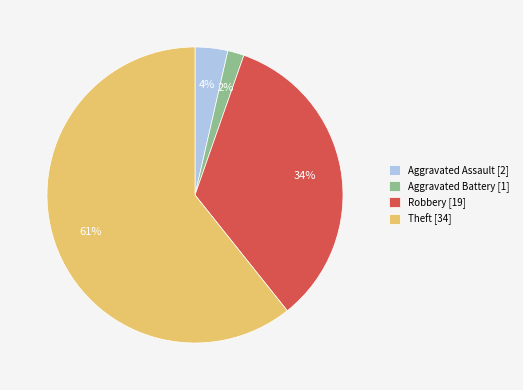

How many slices are in this pie chart?

4